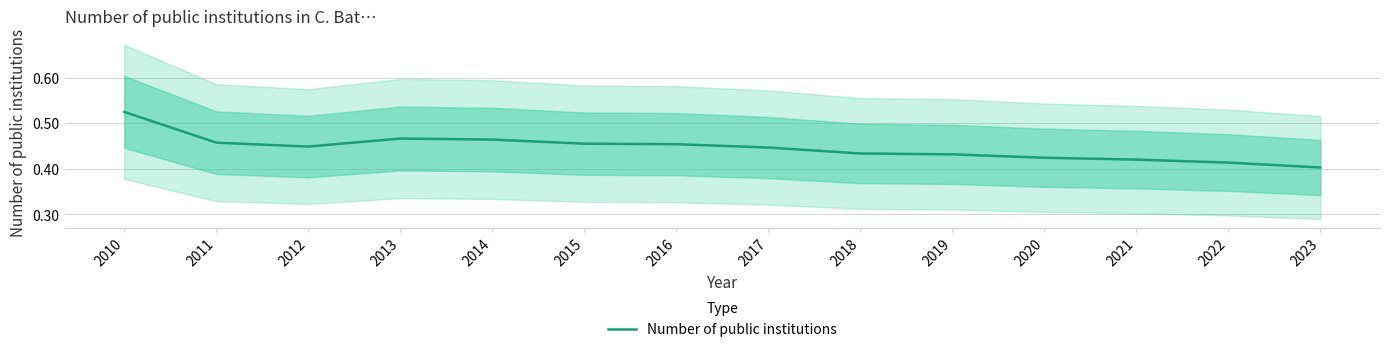

The chart shows a value of 0.5 at 2010. True or false?

True